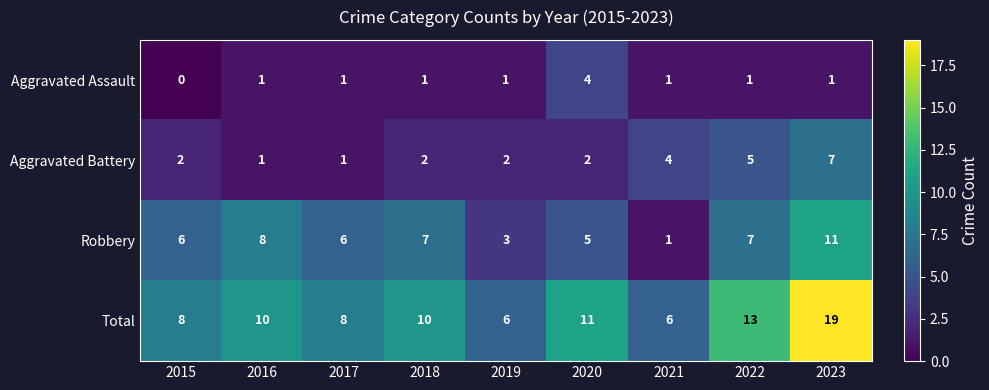

The value of Aggravated Assault at 2018 is 2. True or false?

False